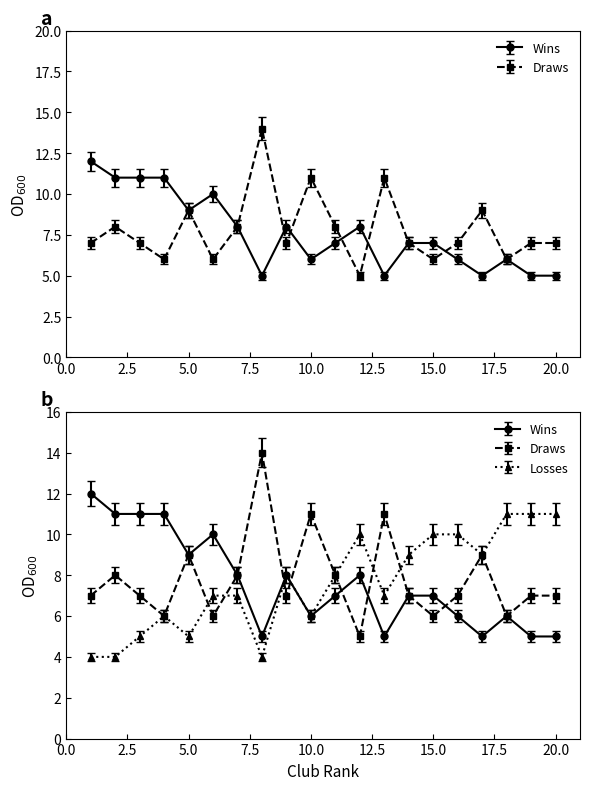

What is the value of the Losses point at the 6th from the left?

7